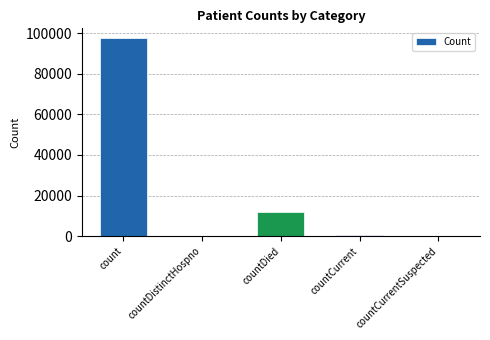

What is the change in value from count to countCurrentSuspected?

-97538